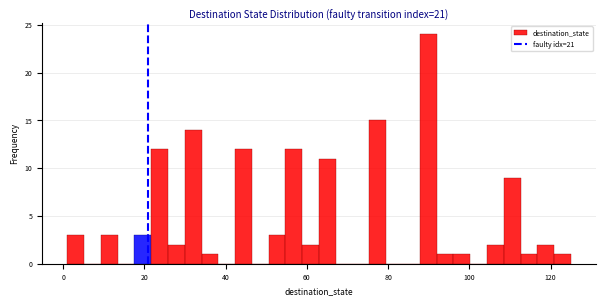

Read against the x-axis, roughly where is the centre of the tallest bar?

90